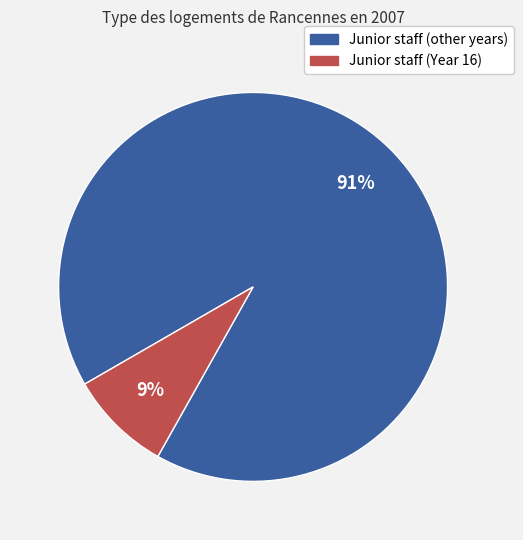

To the nearest percent, what is the average slice percentage?

50%